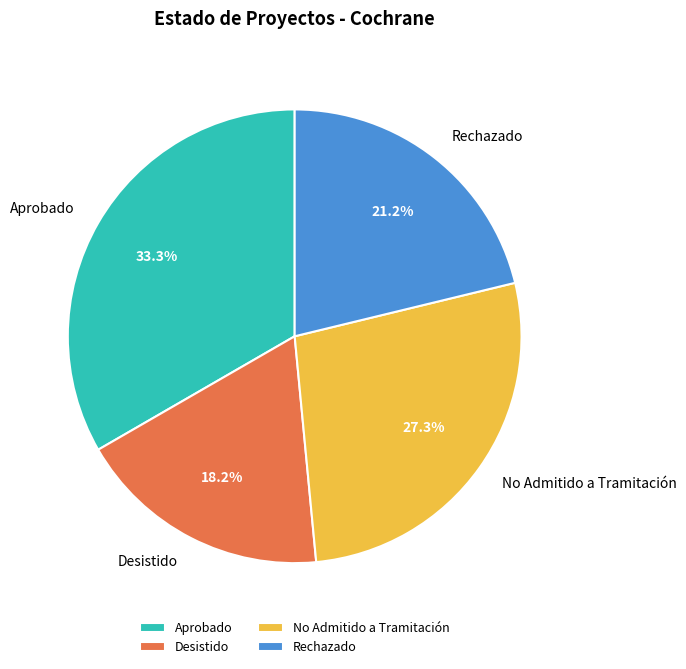

Is the sum of Desistido and Rechazado greater than half?

No